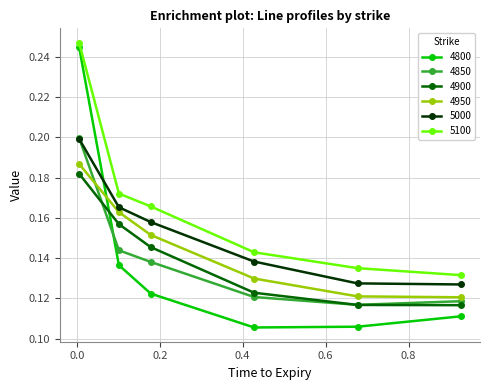

At how many categories does at least one series exceed 0?

6